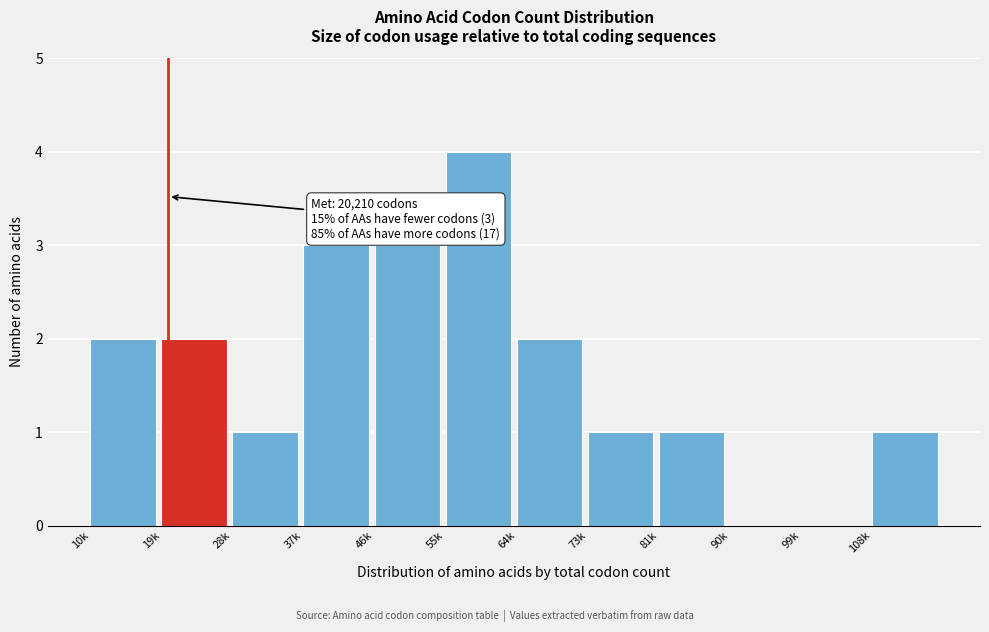

Reading left to right, extract all data points from this chart.

10k=2	19k=2	28k=1	37k=3	46k=3	55k=4	64k=2	73k=1	81k=1	90k=0	99k=0	108k=1